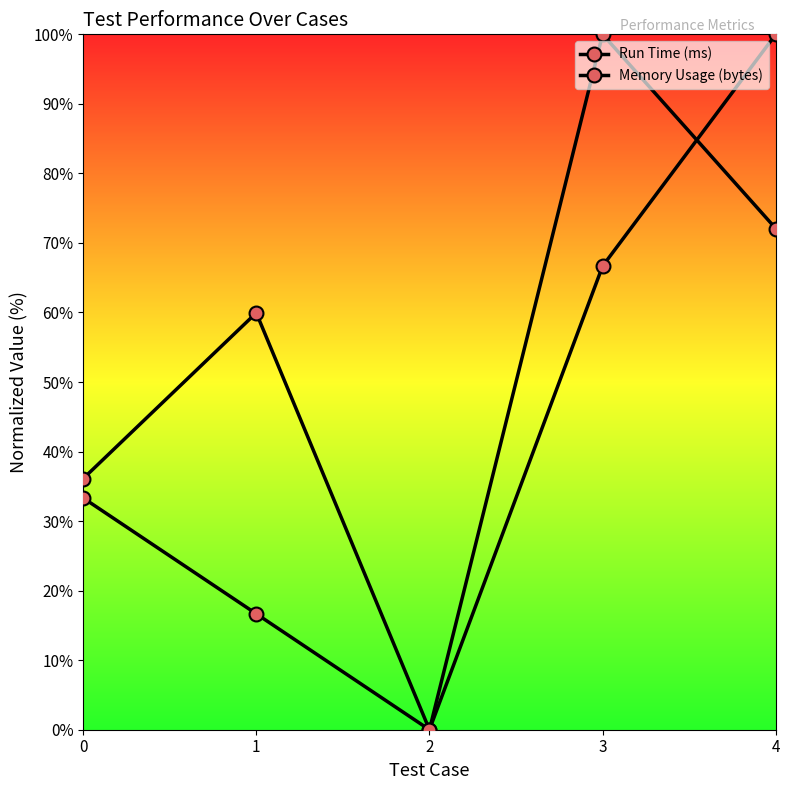

The value of Run Time (ms) at 2 is 53.2. True or false?

False